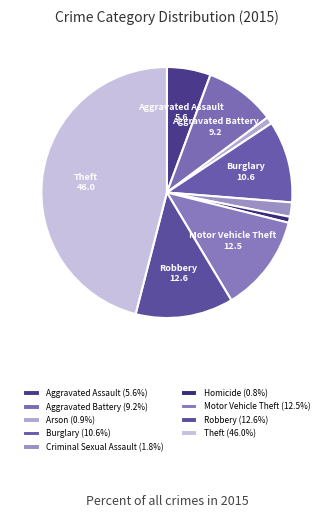

How much of the chart is everything except Motor Vehicle Theft?

87.5%